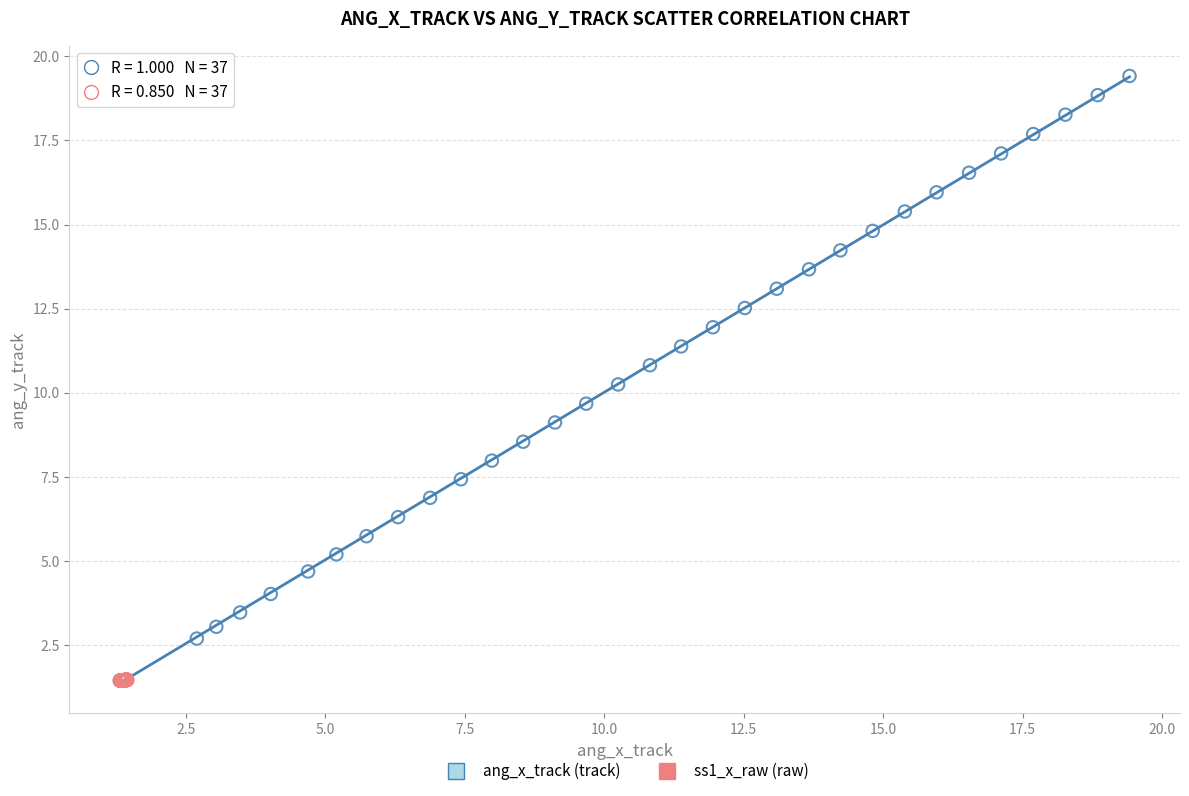

What are all the series names shown in the legend?

ang_x_track (track), ss1_x_raw (raw)